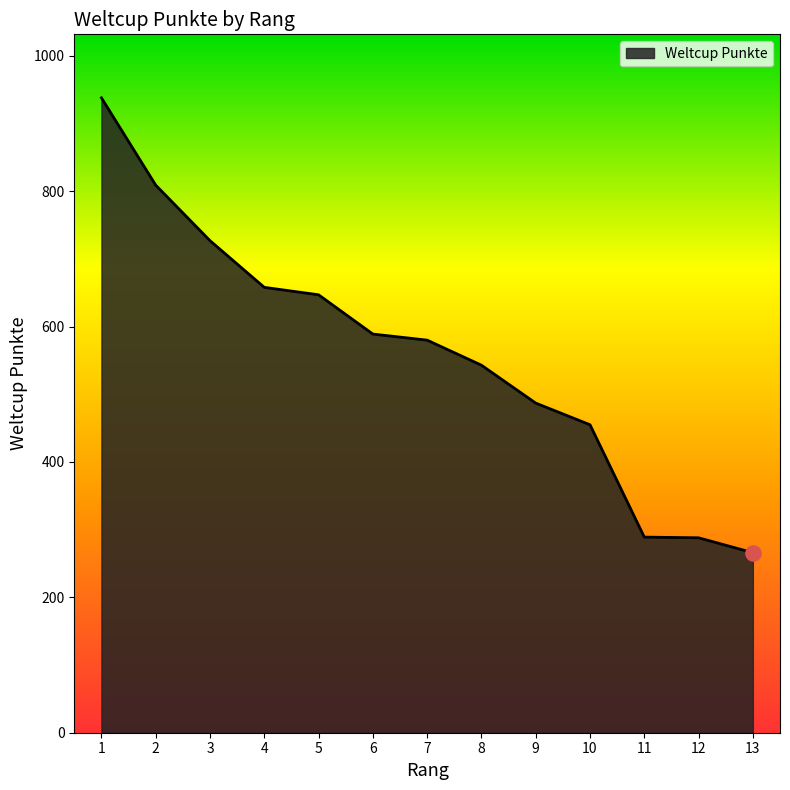

What is the change in value from 1 to 4?

-280